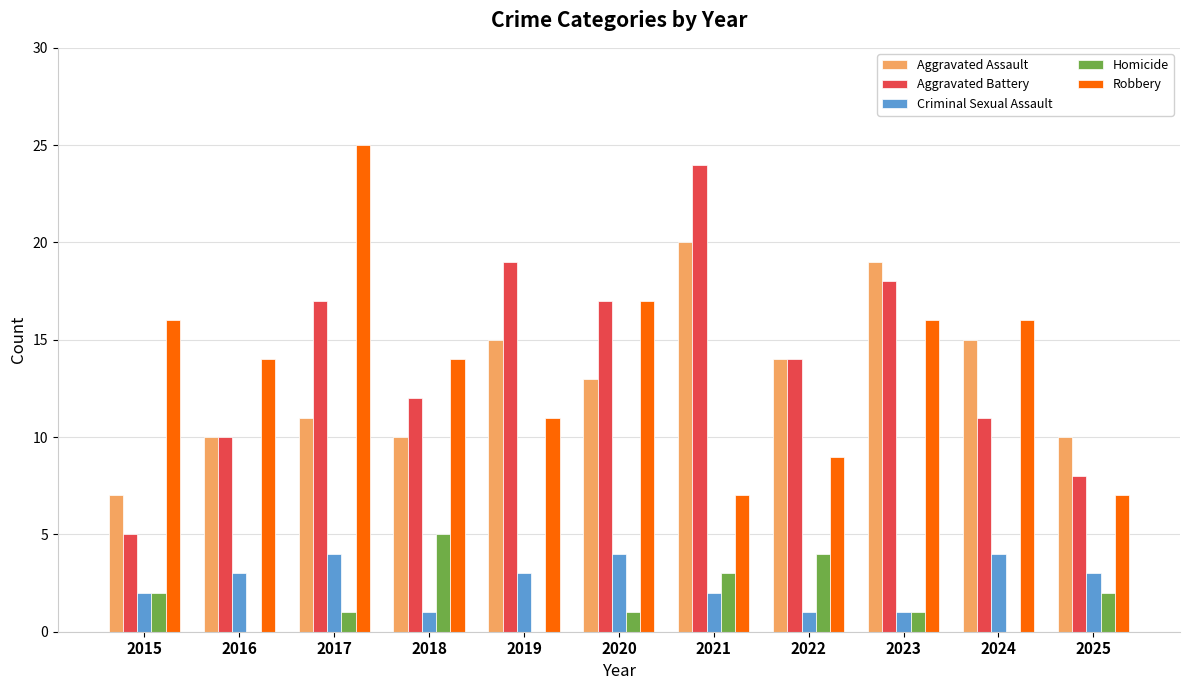

Which category has the highest value in the Homicide series?

2018